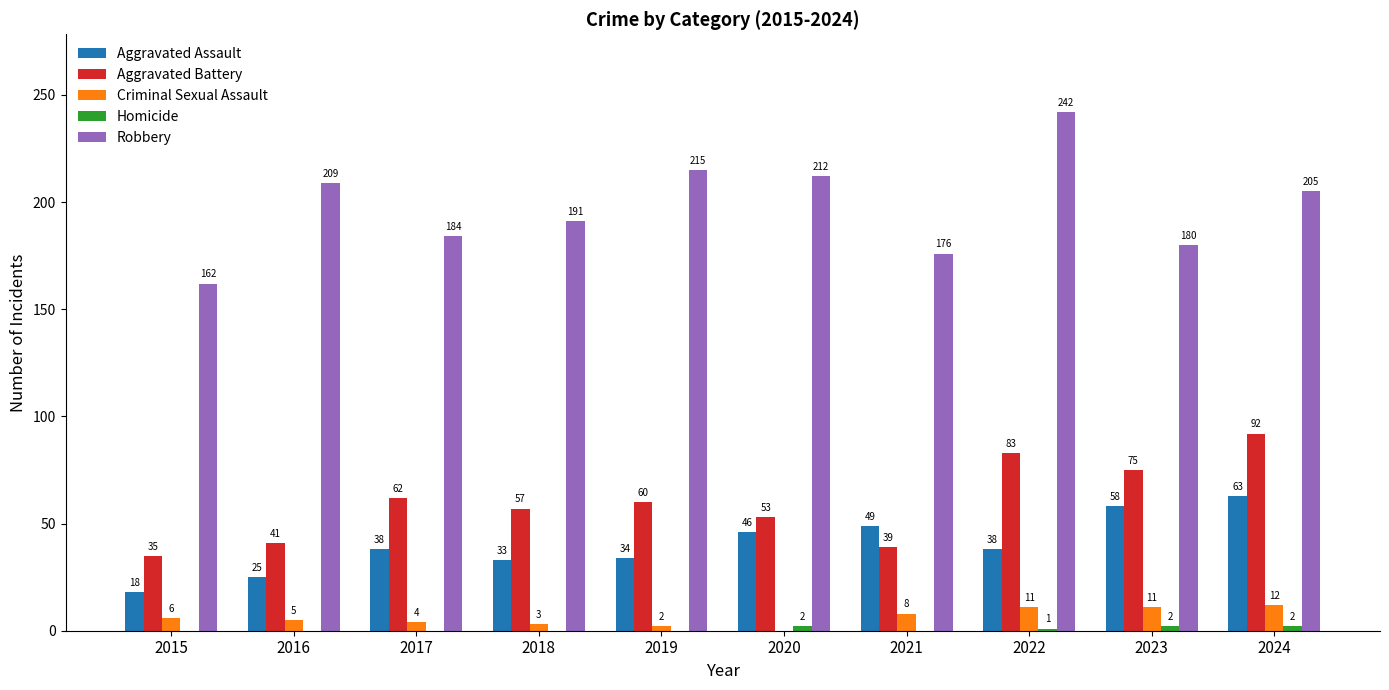

Which series has the largest range (max minus min)?

Robbery